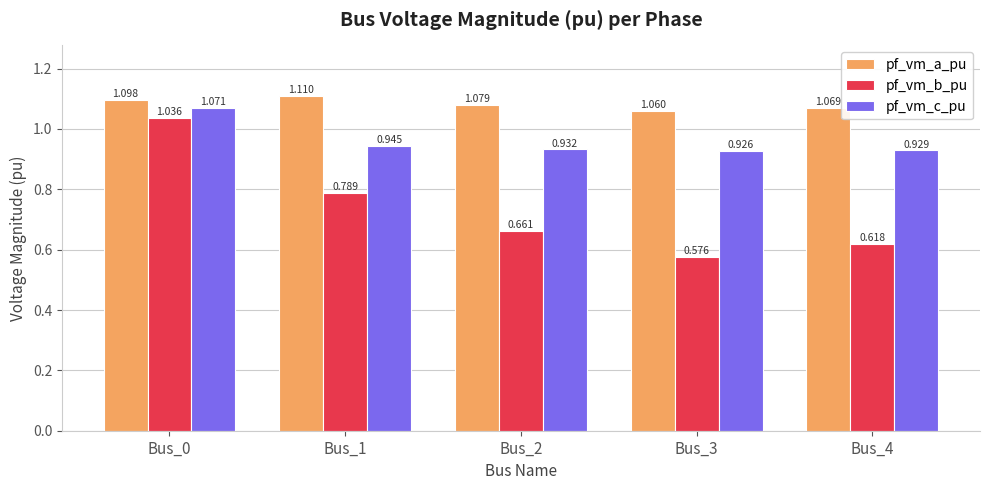

Count the number of data series in this chart.

3